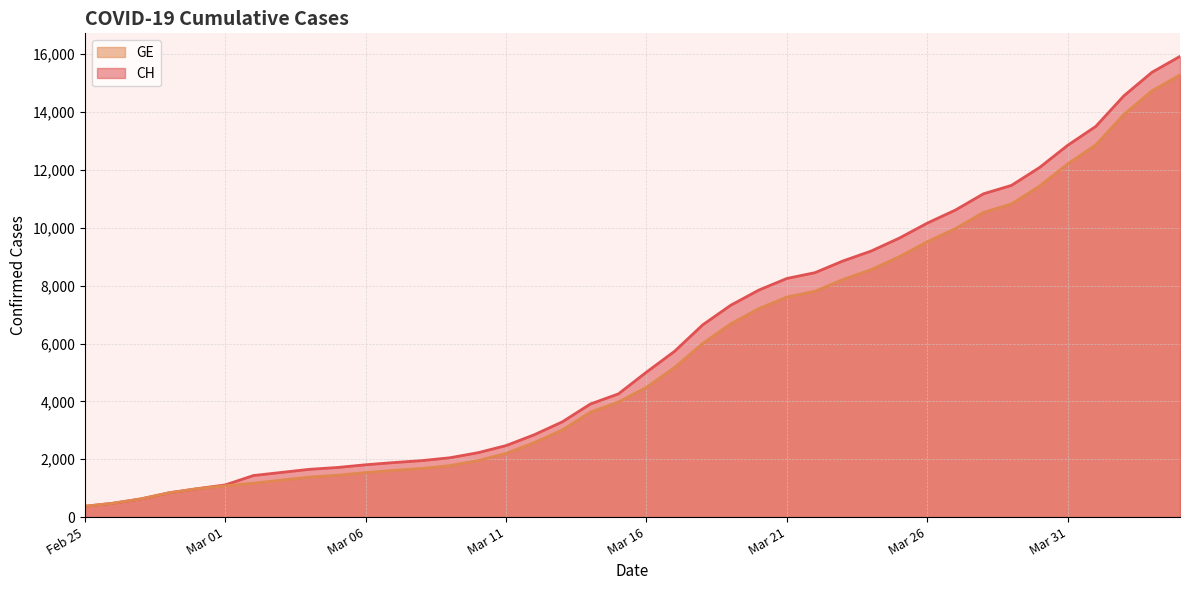

True or false: GE and CH intersect in this chart.

False